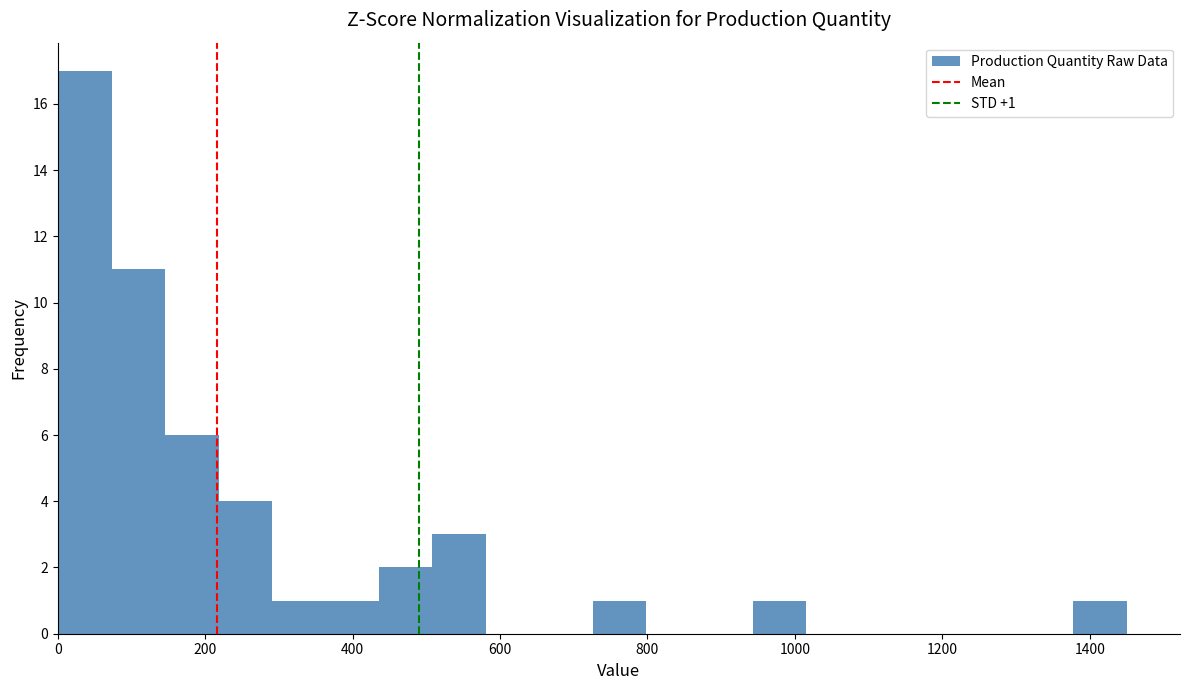

Around what value on the x-axis is the tallest bar? Give the approximate position of its centre, as read against the axis.

40